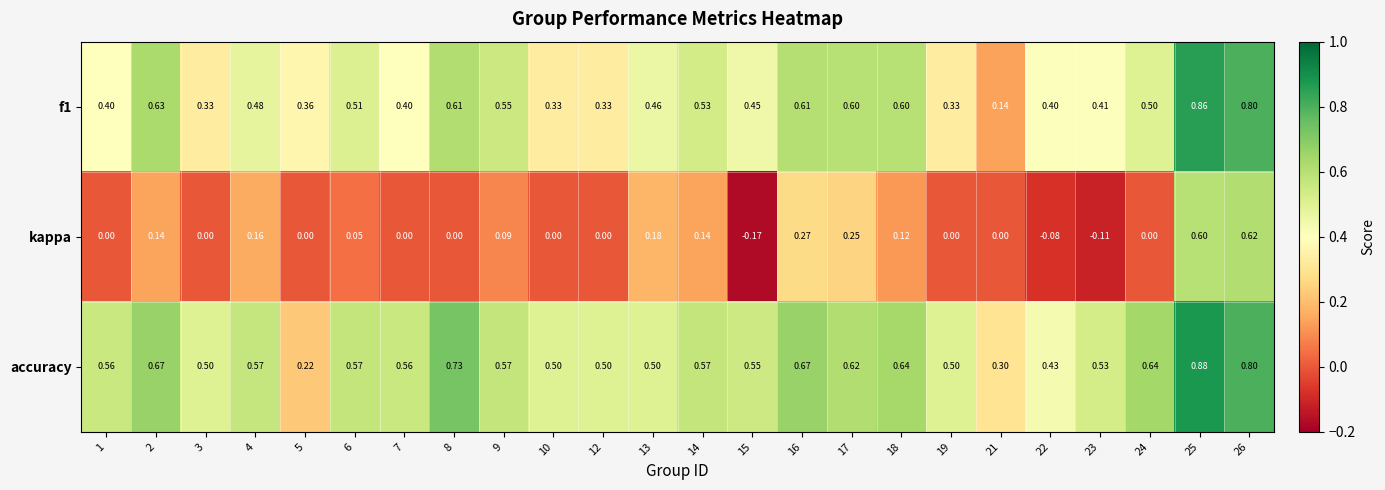

Which series has the widest spread of values?

kappa